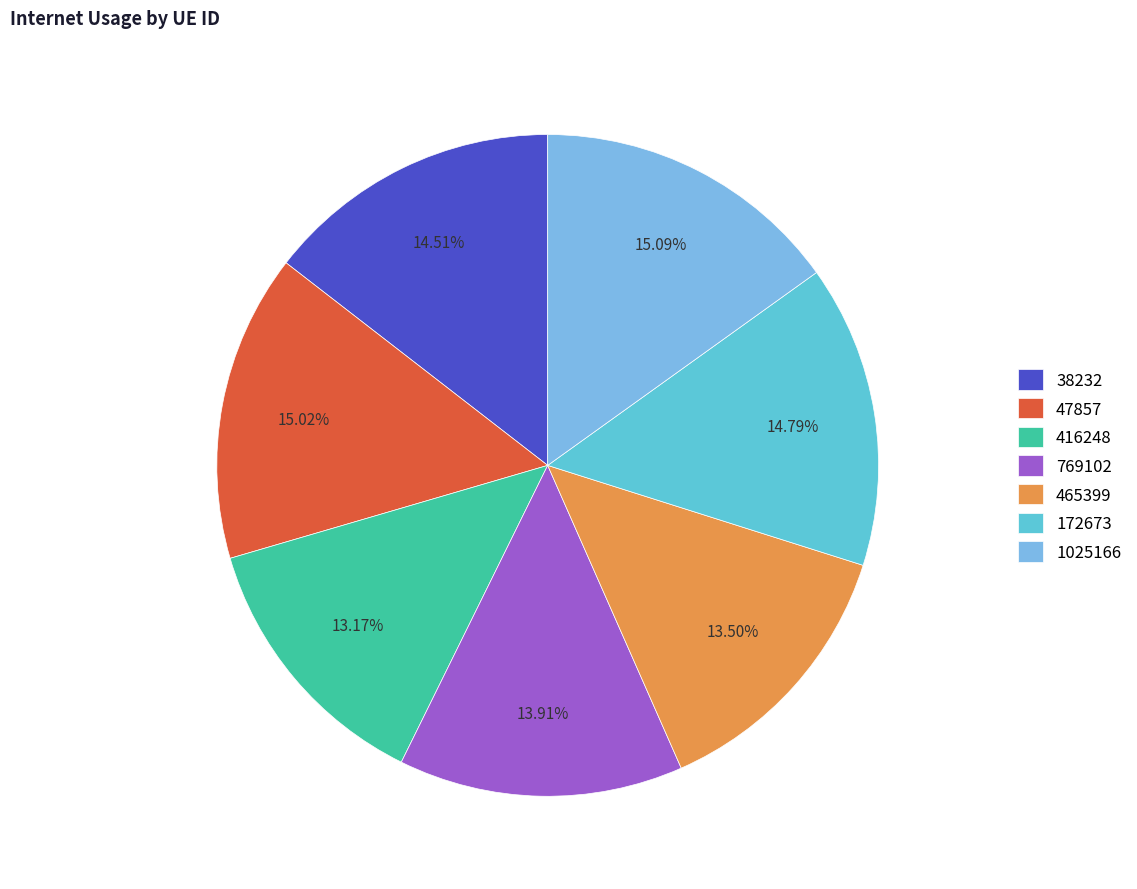

How many segments does this pie chart have?

7